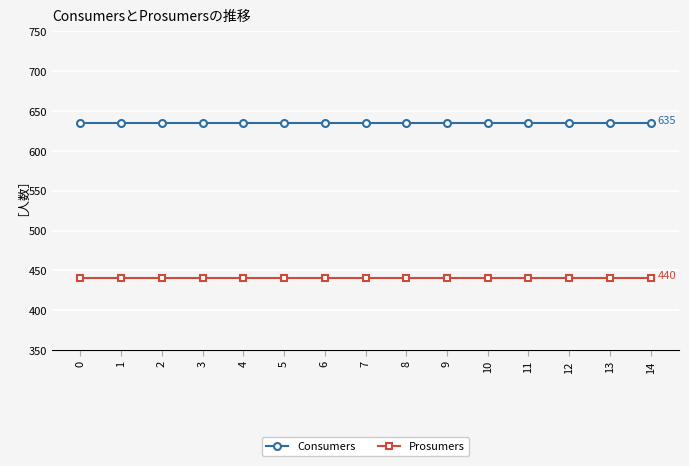

True or false: Prosumers and Consumers intersect in this chart.

False